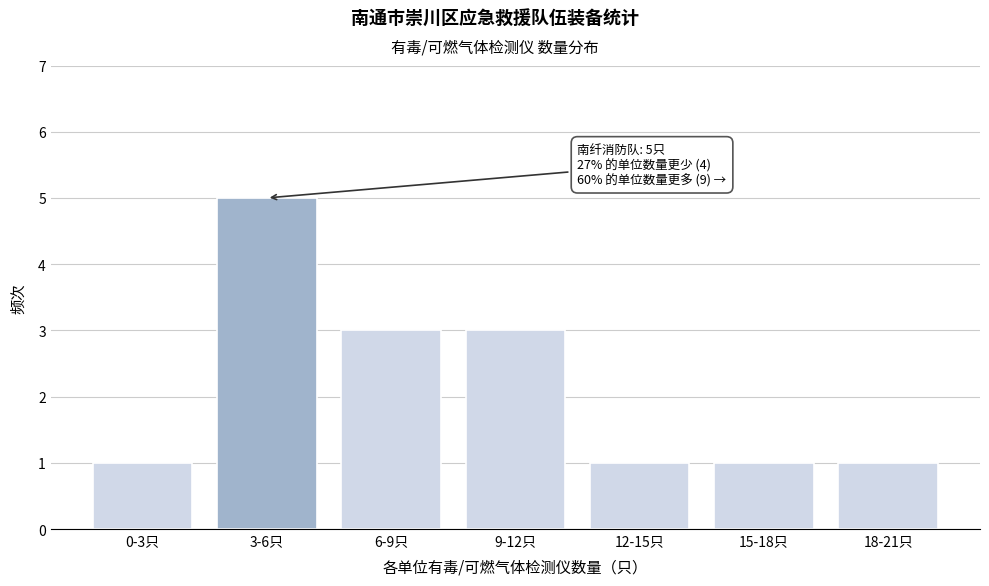

Reading left to right, transcribe all the data shown in this chart.

1	5	3	3	1	1	1